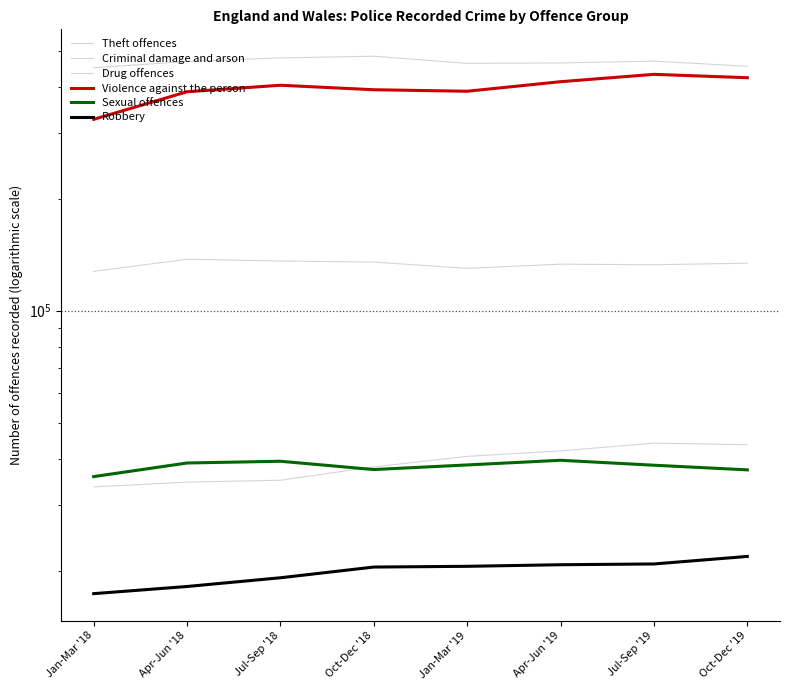

What is the difference between the Robbery values at Jul-Sep '18 and Jan-Mar '18?

1792